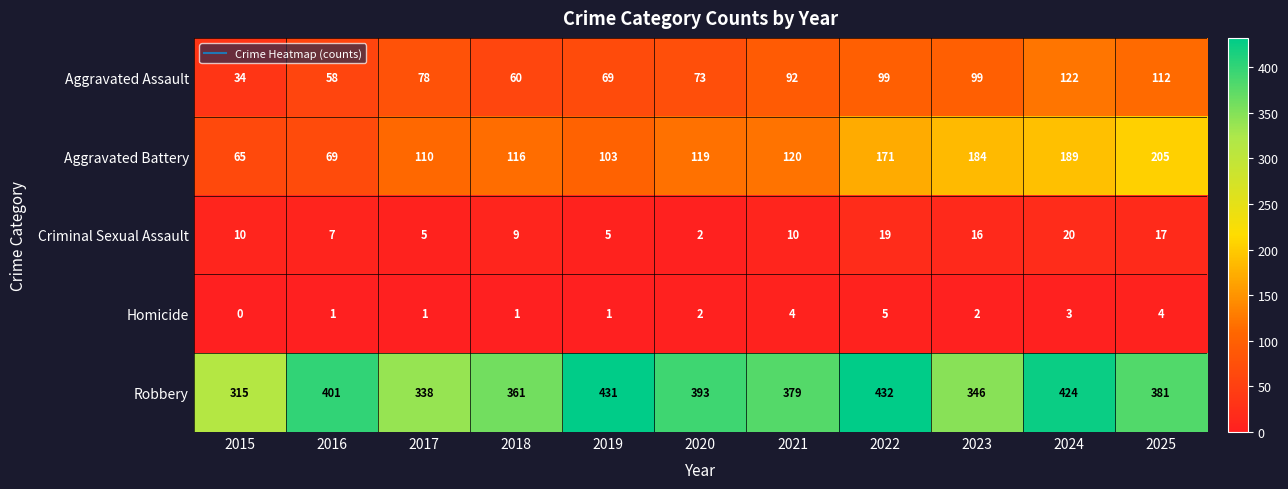

At which label does Aggravated Assault reach its minimum?

2015